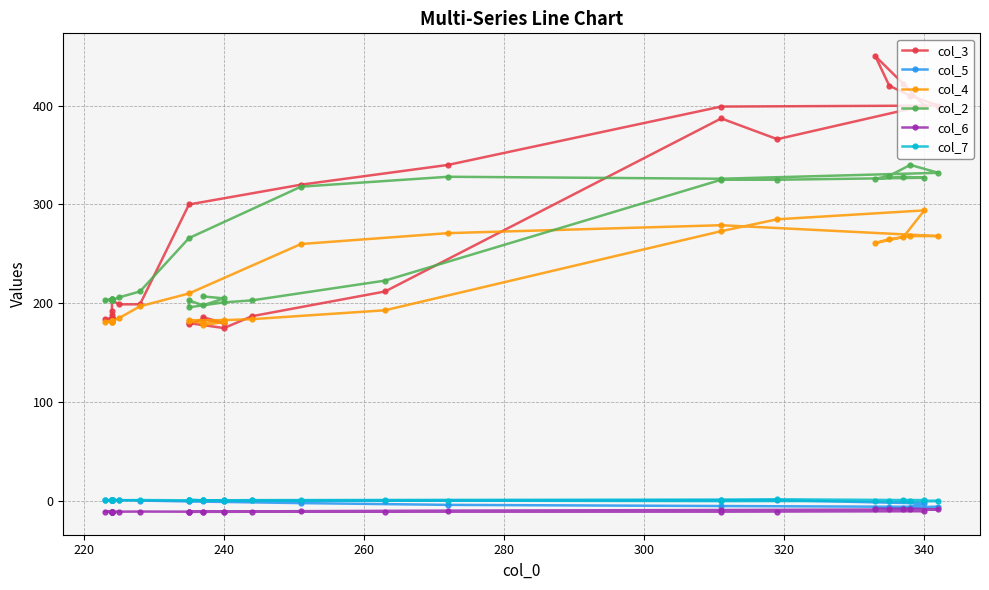

What is the difference between the maximum and minimum values in the col_3 series?

275.0